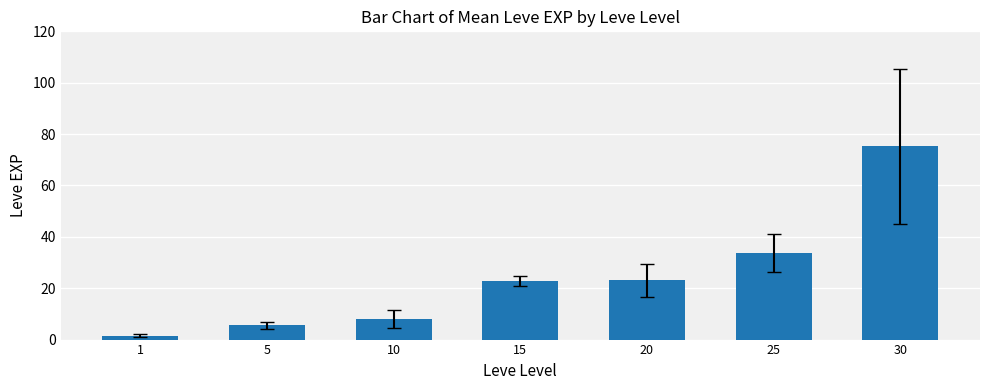

What is the smallest value displayed?

1.5